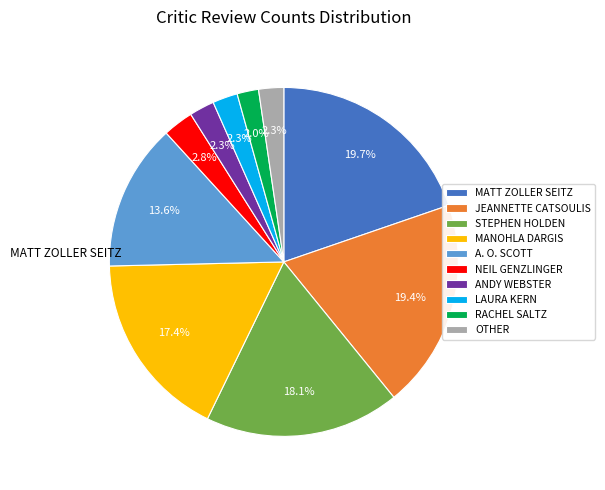

To the nearest percent, what is the difference between the OTHER and A. O. SCOTT slice percentages?

11%